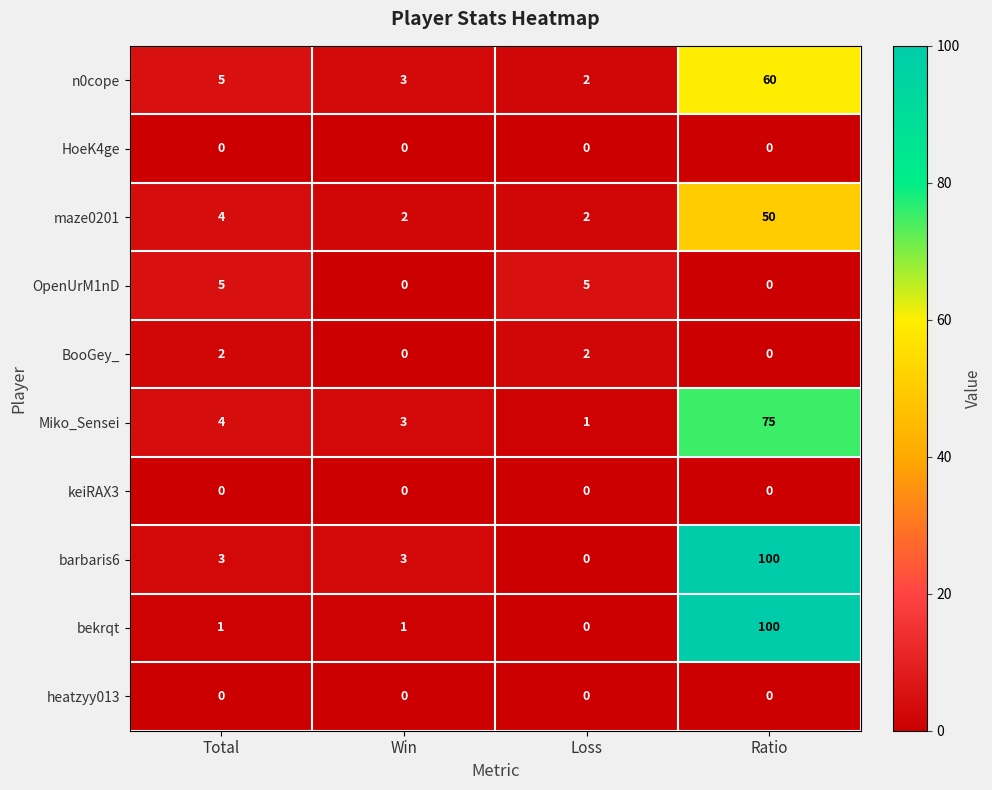

Which category has the highest value across all series?

Ratio